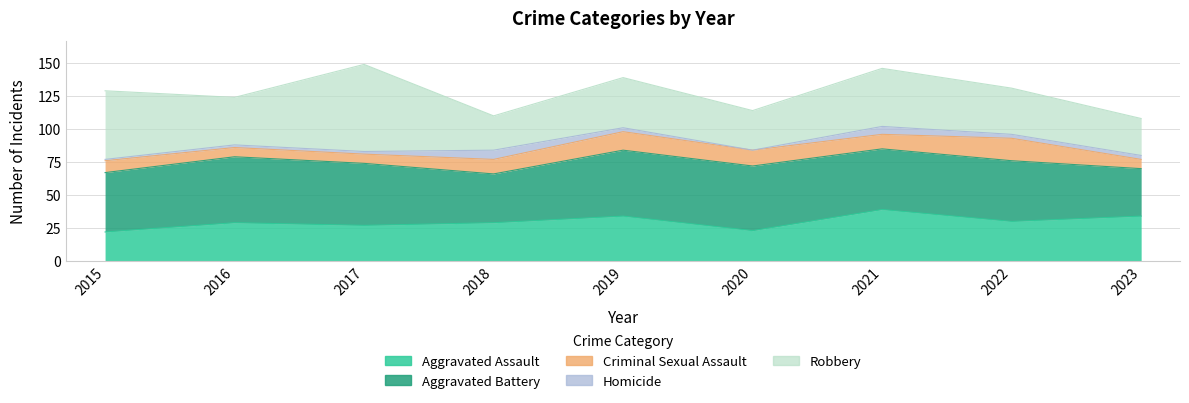

Which category has the lowest value in the Robbery series?

2018